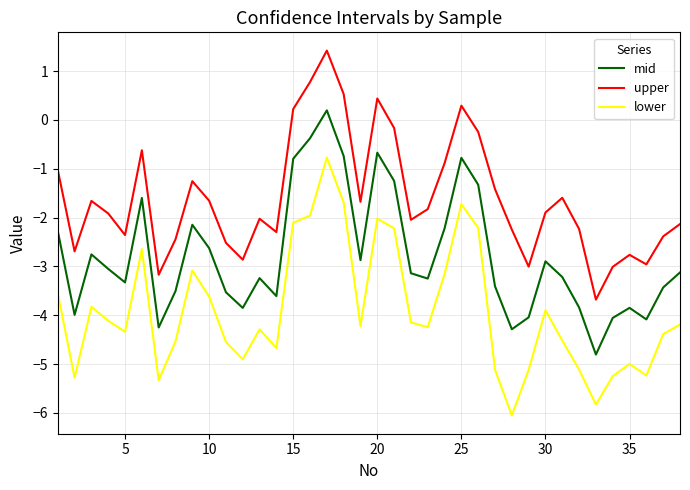

True or false: upper and lower intersect in this chart.

False